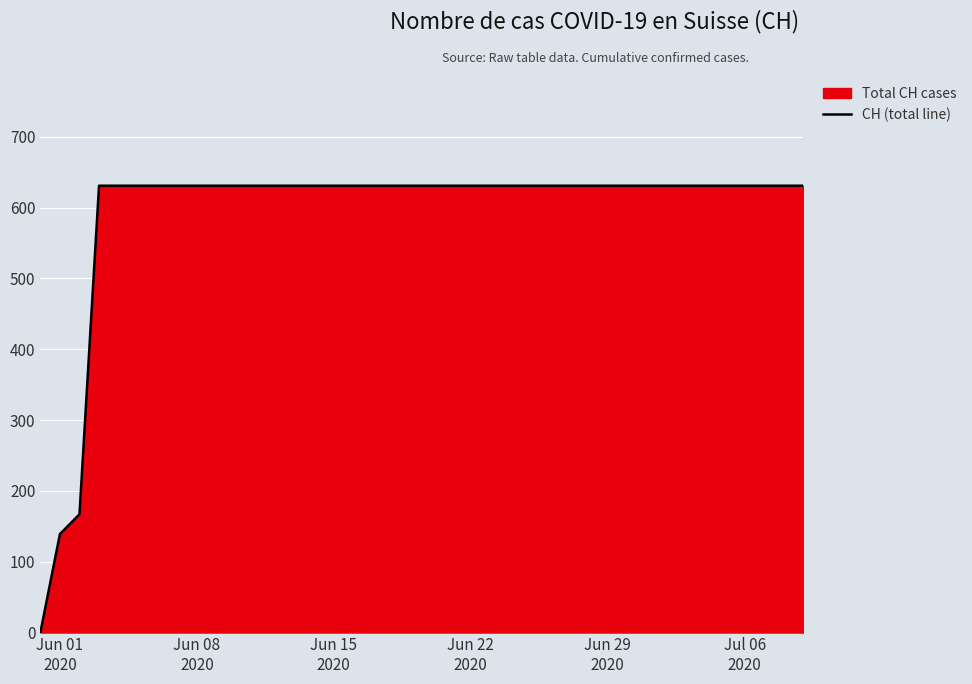

What is the greatest value displayed?

631